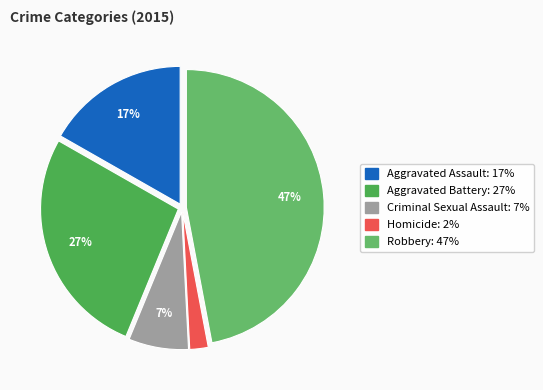

Does any single category account for the majority?

No